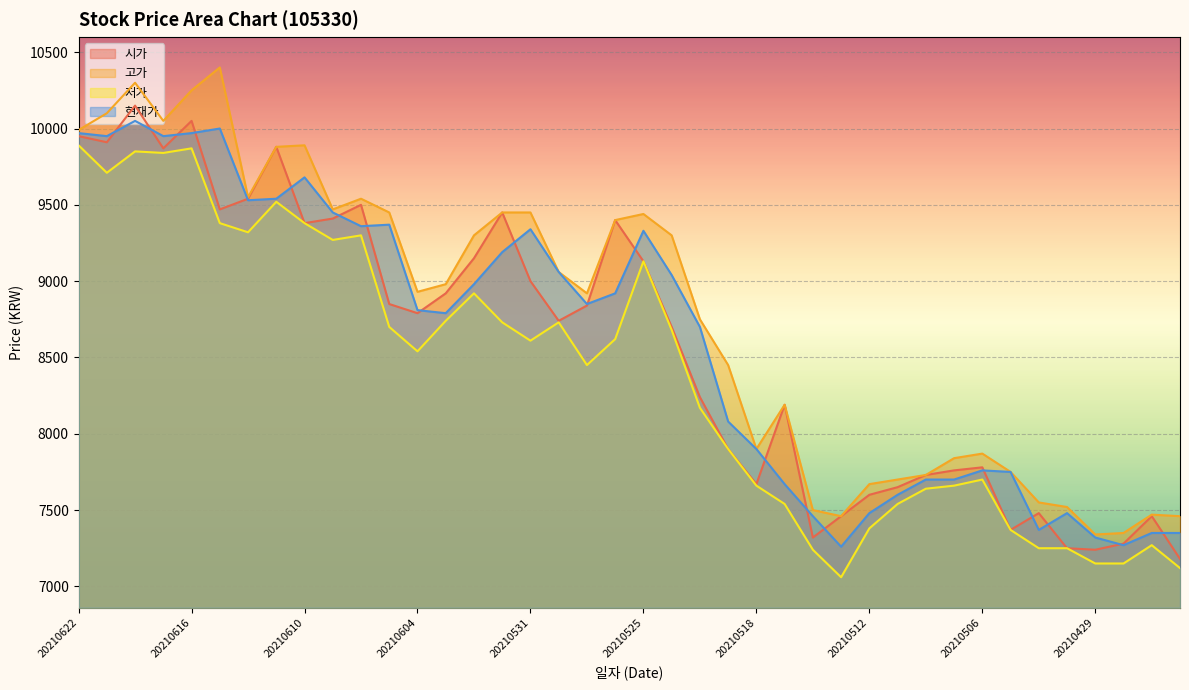

The value of 시가 at 20210426 is 7180. True or false?

True